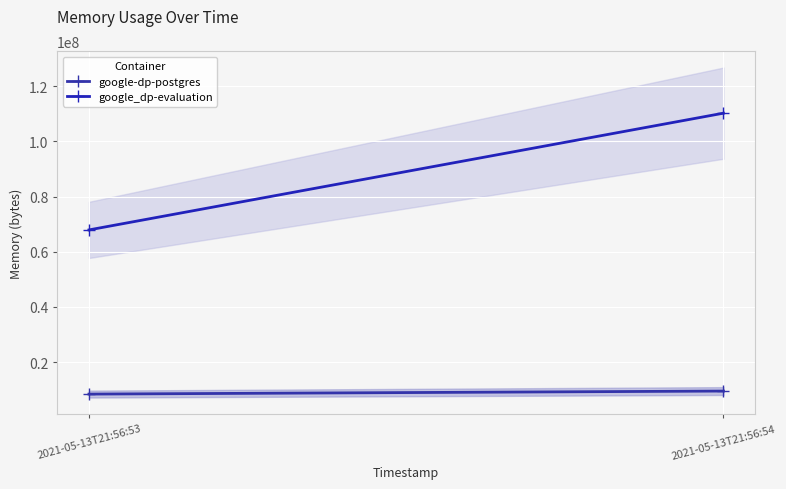

True or false: google_dp-evaluation has a value of 67915776 at 2021-05-13T21:56:53.

True